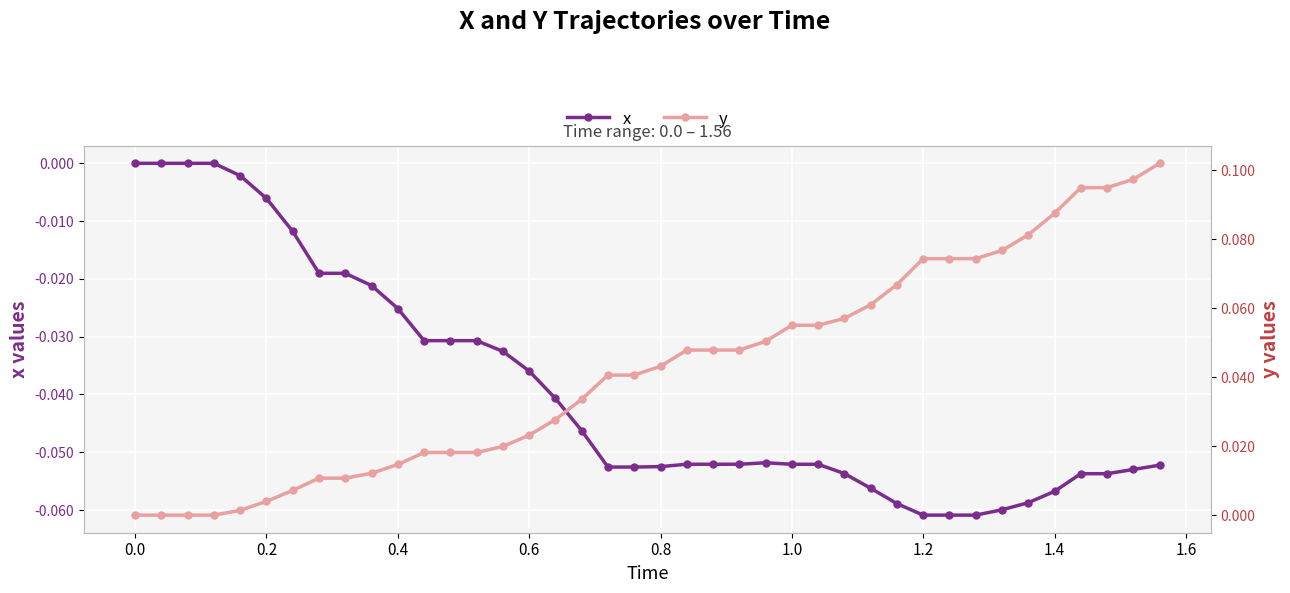

How many values in the x series are below 0?

36